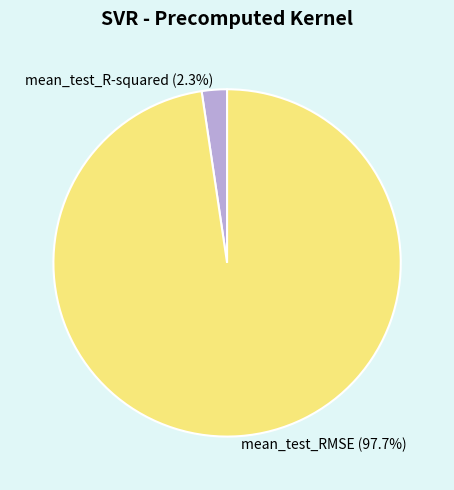

To the nearest percent, what portion does mean_test_RMSE represent?

98%